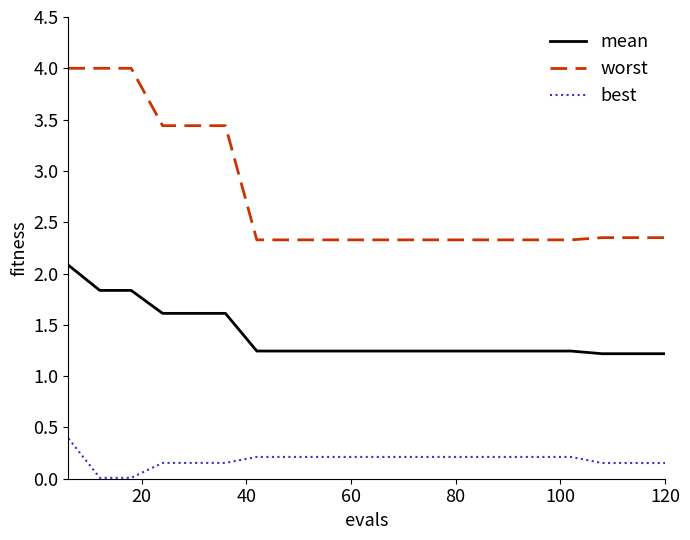

Rank the series by their maximum value, from lowest to highest.

best, mean, worst